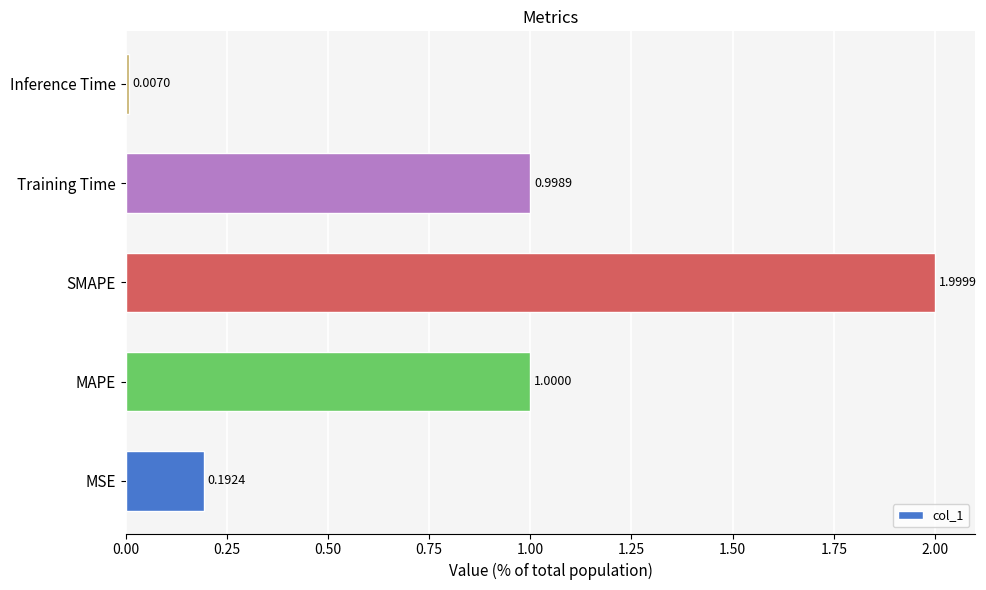

What is the sum of all values?

4.2